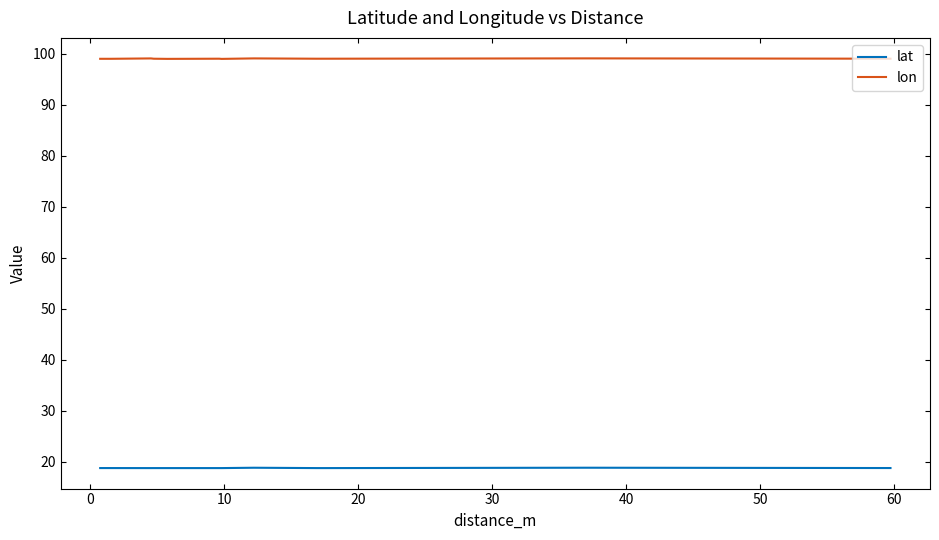

What is the minimum value shown in the chart?

18.8